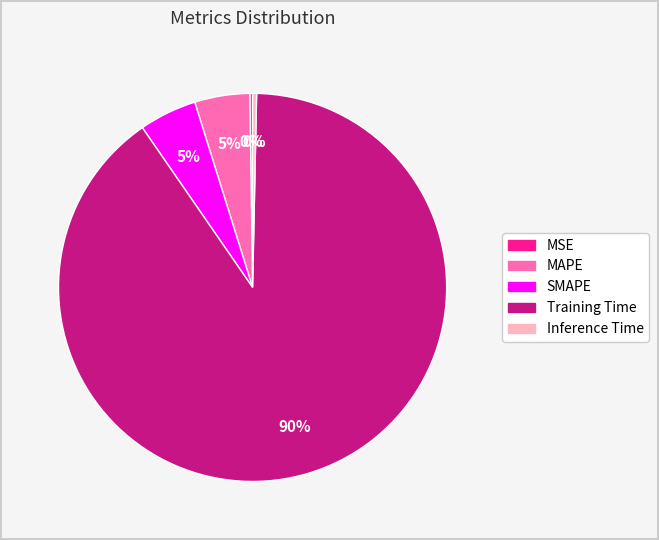

Which has a higher value, MAPE or Training Time?

Training Time